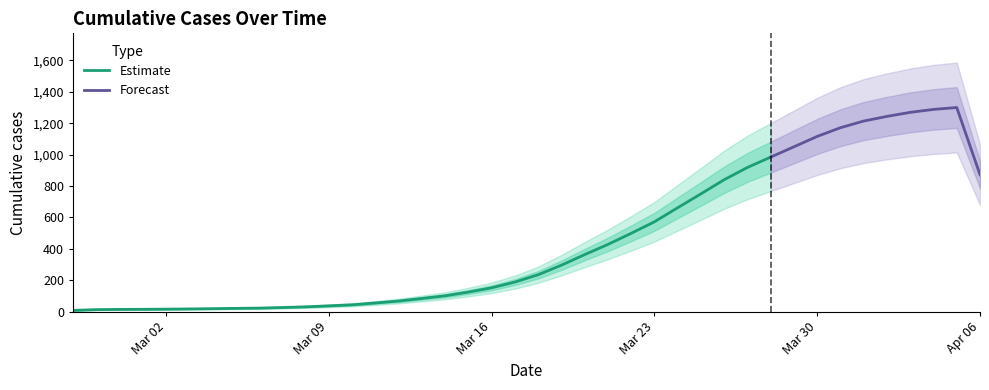

Is it true that the value at 2020-04-04 is 1281?

True